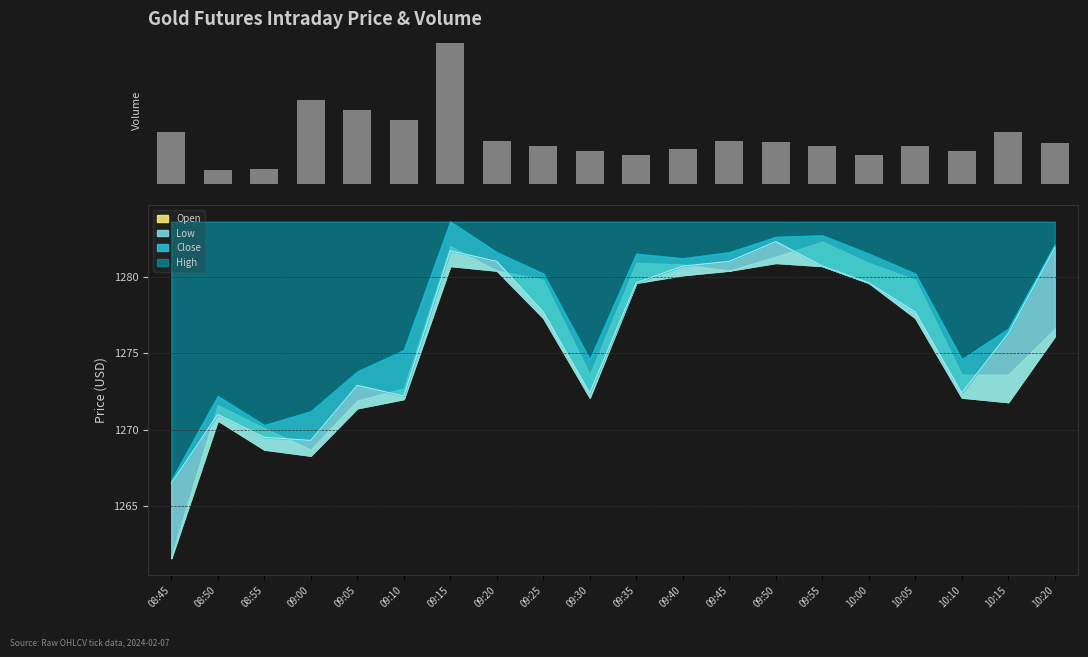

Which category has the lowest value across all series?

08:50